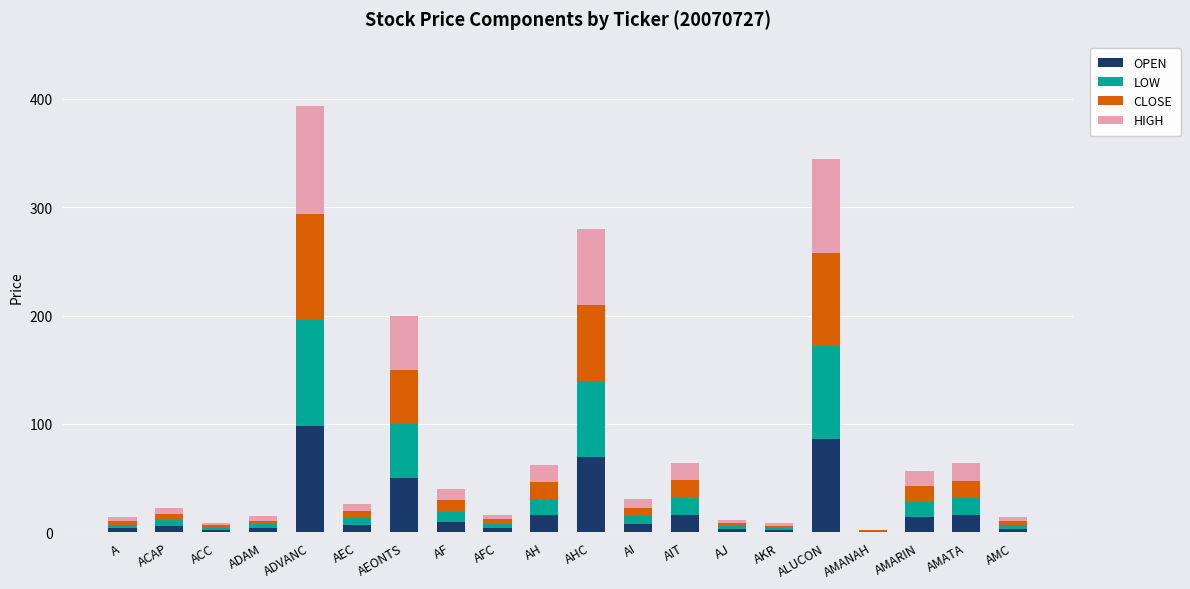

At which label does OPEN reach its peak?

ADVANC